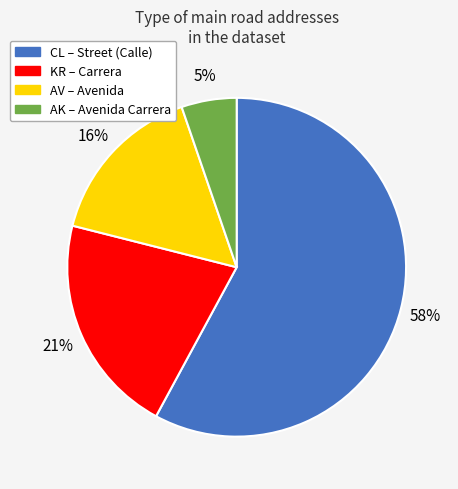

Which has a higher value, AK or KR?

KR